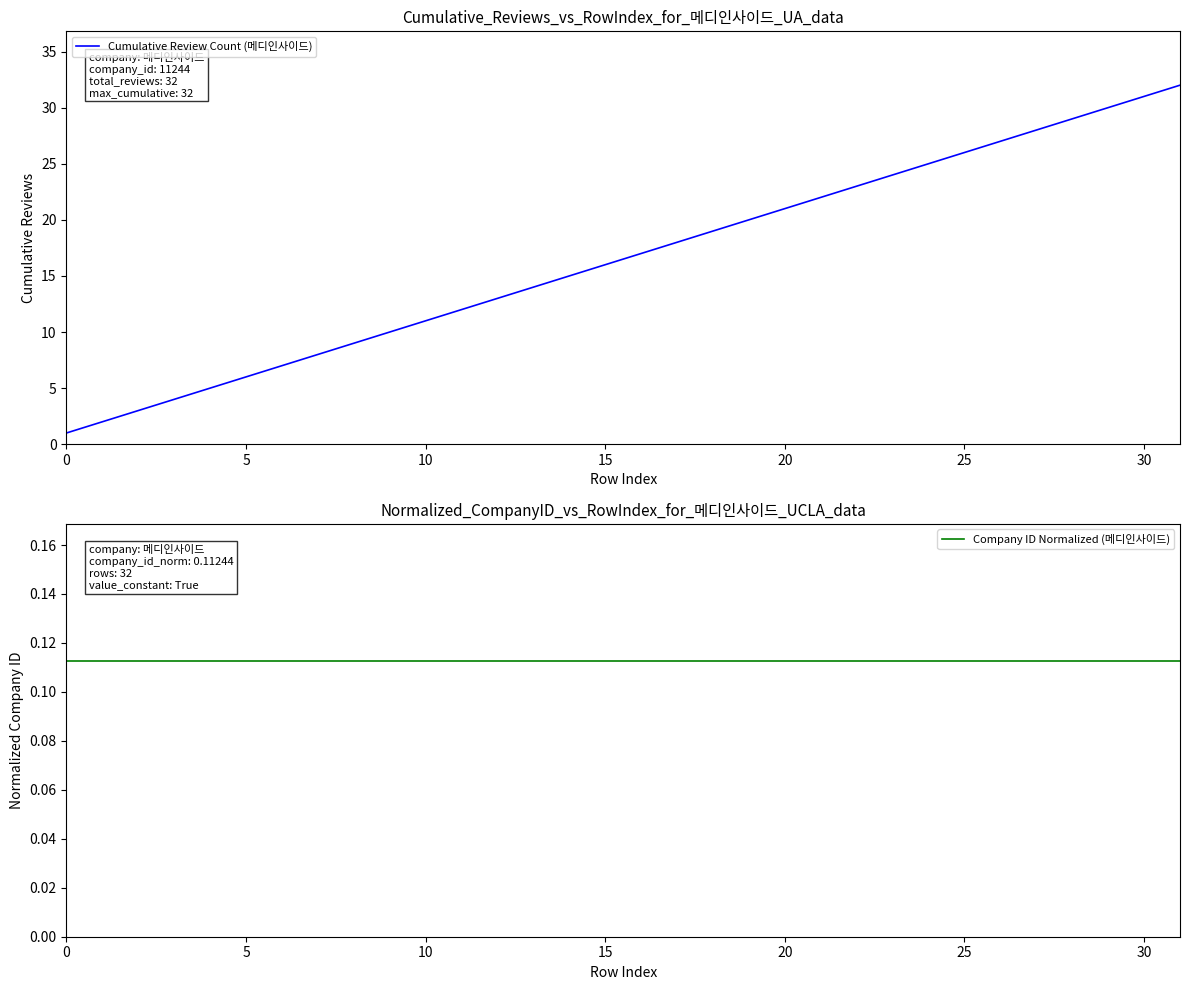

True or false: Cumulative Review Count (메디인사이드) and Company ID Normalized (메디인사이드) cross at least once.

False